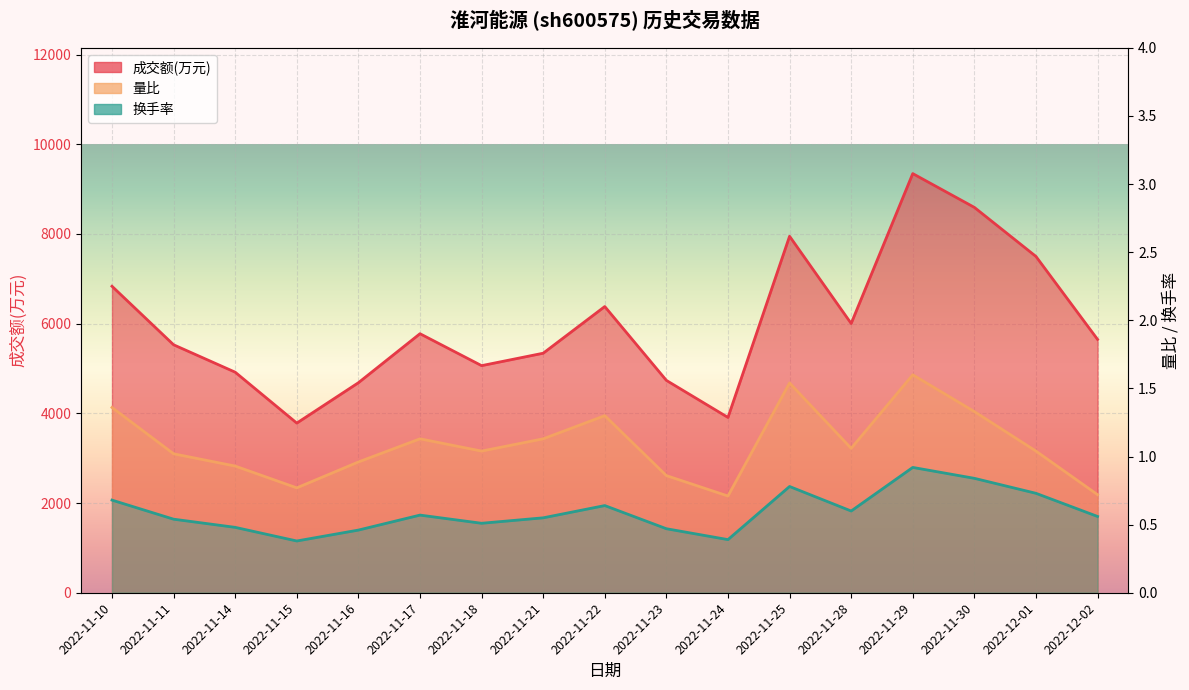

Count the number of categories in the chart.

17